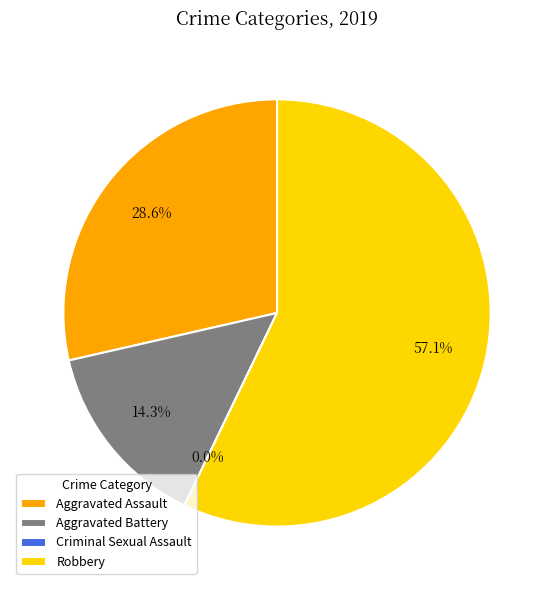

To the nearest percent, what portion does Robbery represent?

57%